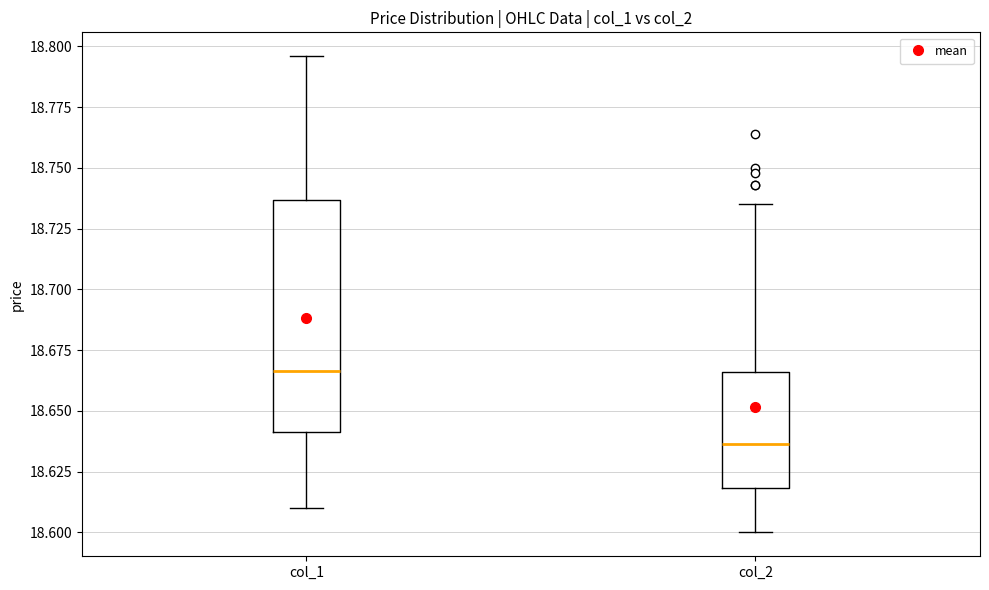

Reading left to right, transcribe this box plot: for each box, give where its median line is, the range the box spans, and where its two whiskers end, as read against the y-axis. The values are not printed on the chart, so give them approximately, as read against the axis.

col_1: median 18.665, box 18.640 to 18.735, whiskers 18.610 to 18.795
col_2: median 18.635, box 18.620 to 18.665, whiskers 18.600 to 18.735